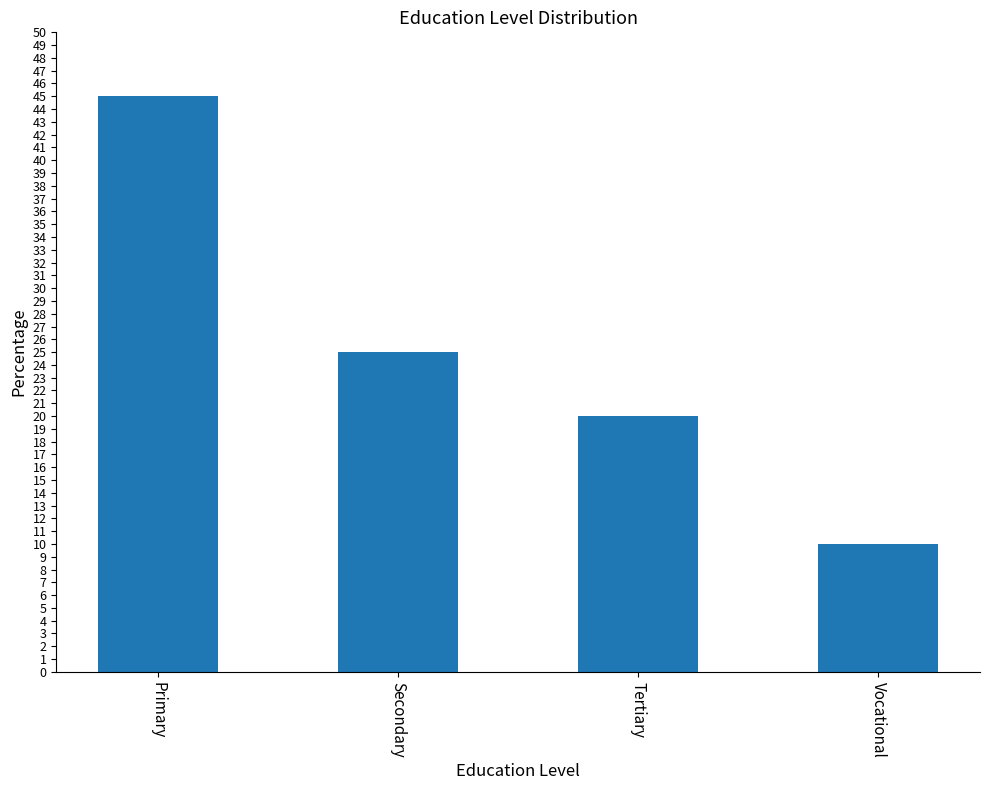

List the labels in order of value, largest first.

Primary, Secondary, Tertiary, Vocational